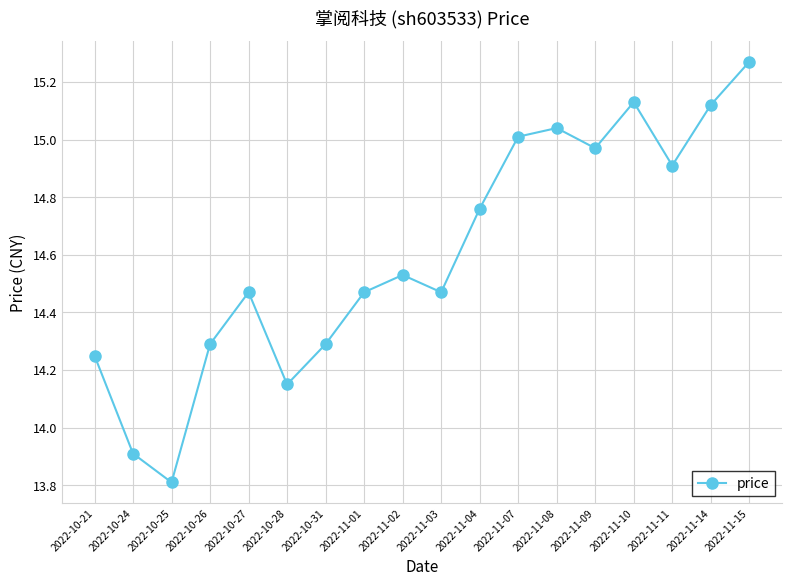

Between 2022-10-26 and 2022-10-24, which is larger?

2022-10-26